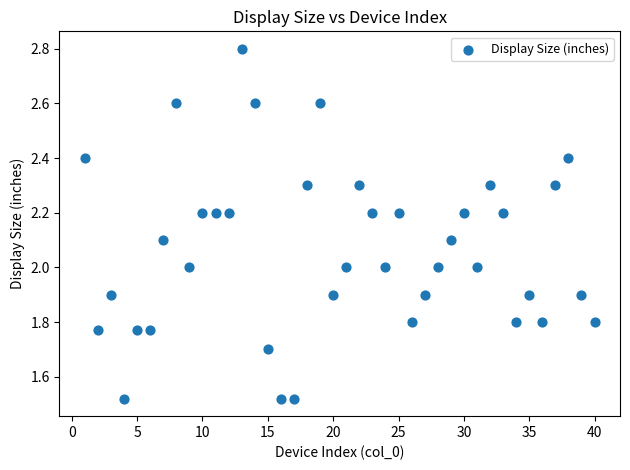

What is the range of X values (max minus min)?

39.0